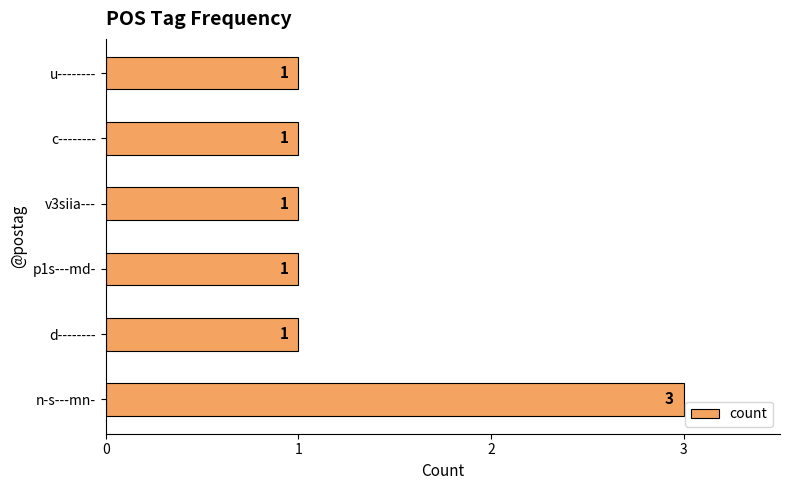

Which has a higher value, n-s---mn- or u--------?

n-s---mn-